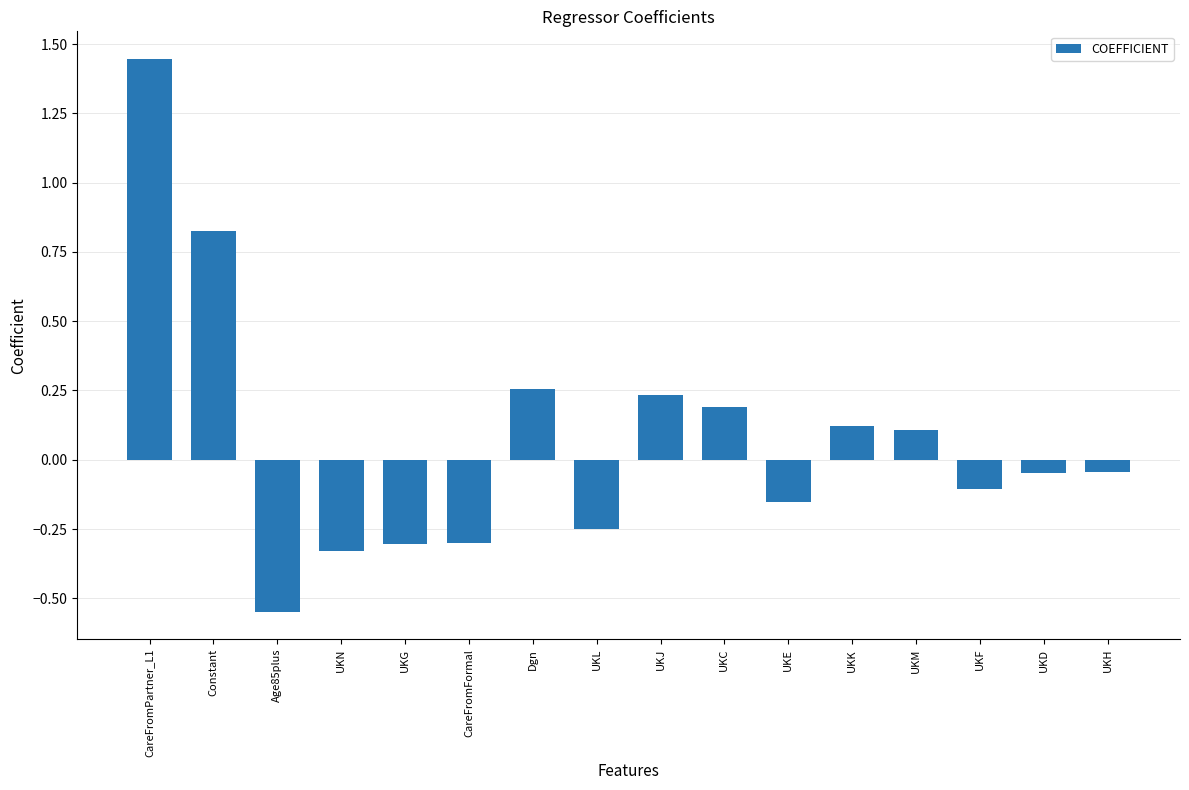

The chart shows a value of 0.2 at UKJ. True or false?

True